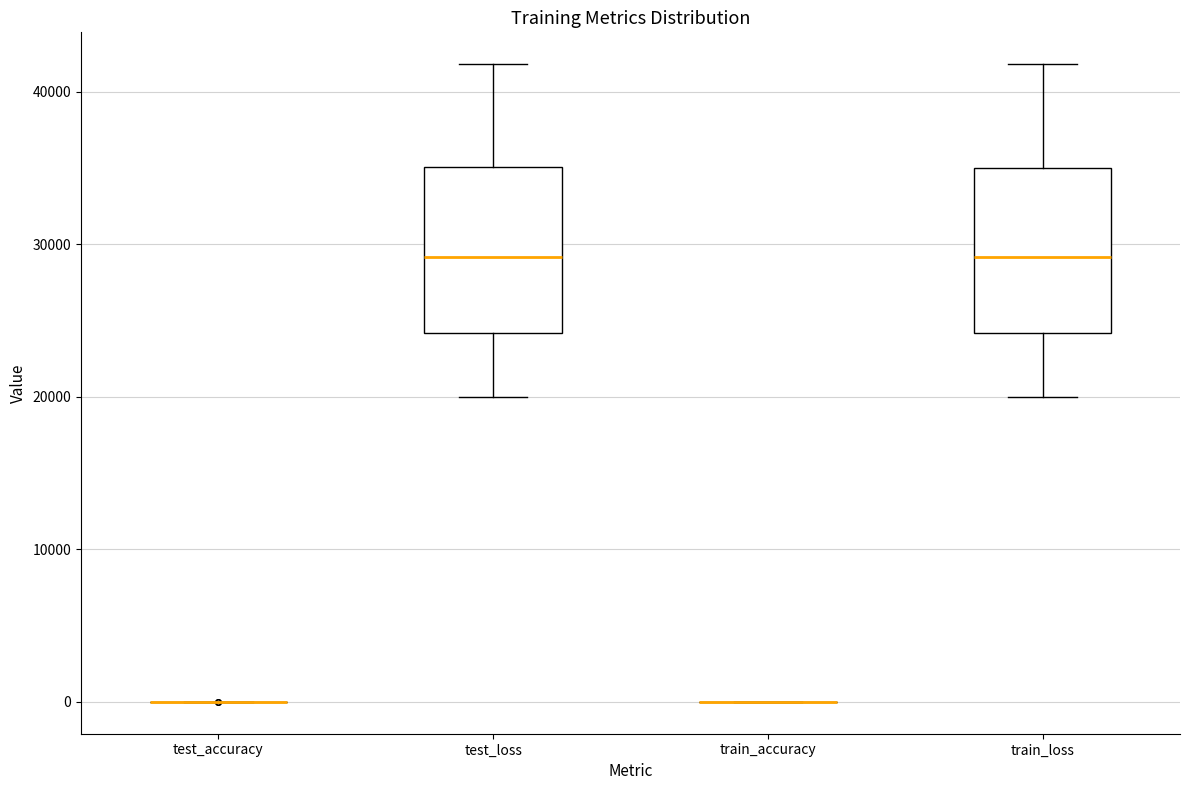

Where is the lower edge of the box for train_loss on the y-axis? The values are not printed on the chart, so give them approximately, as read against the axis.

24000